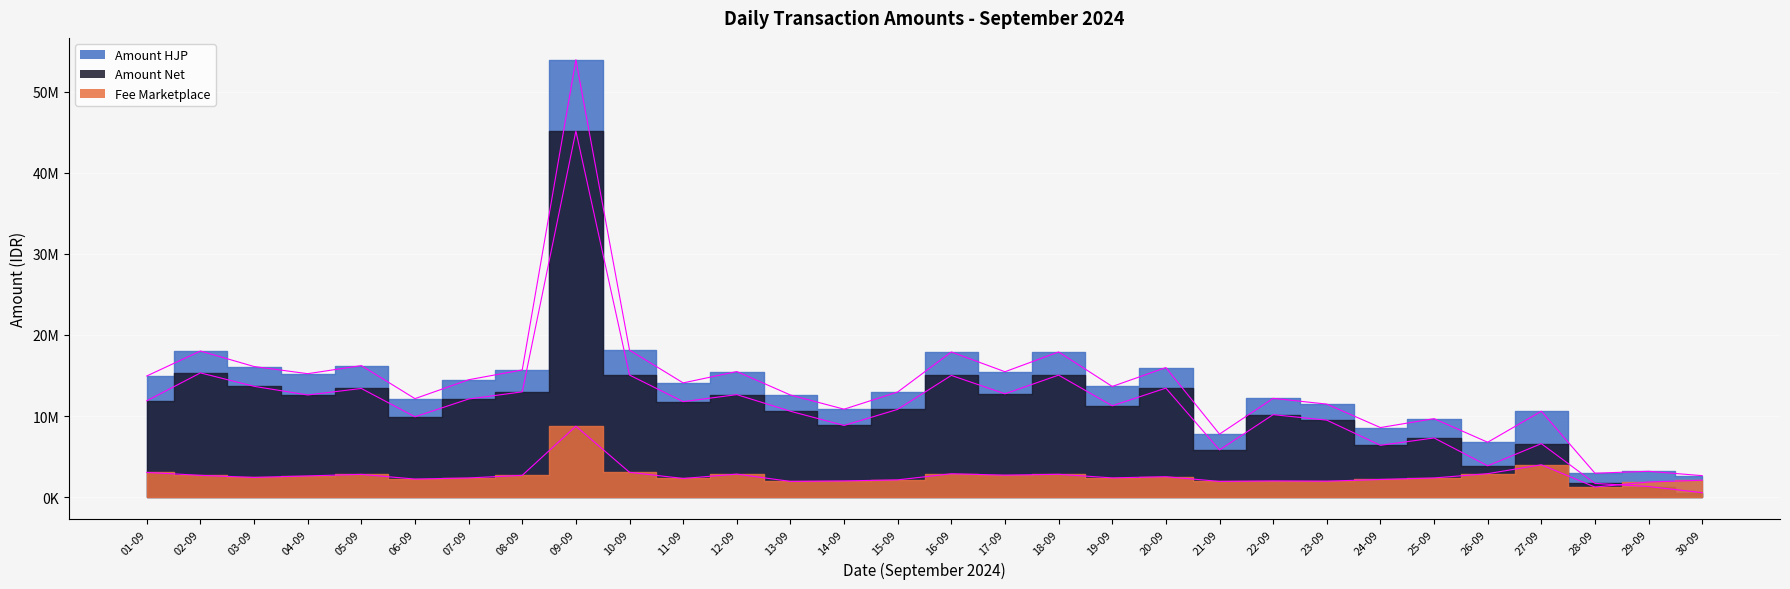

The Amount HJP series shows 14950100 at 01-09. True or false?

True